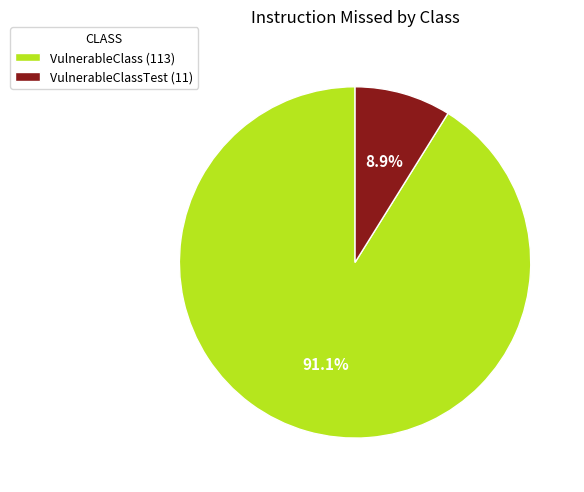

Which category accounts for the majority?

VulnerableClass (113)